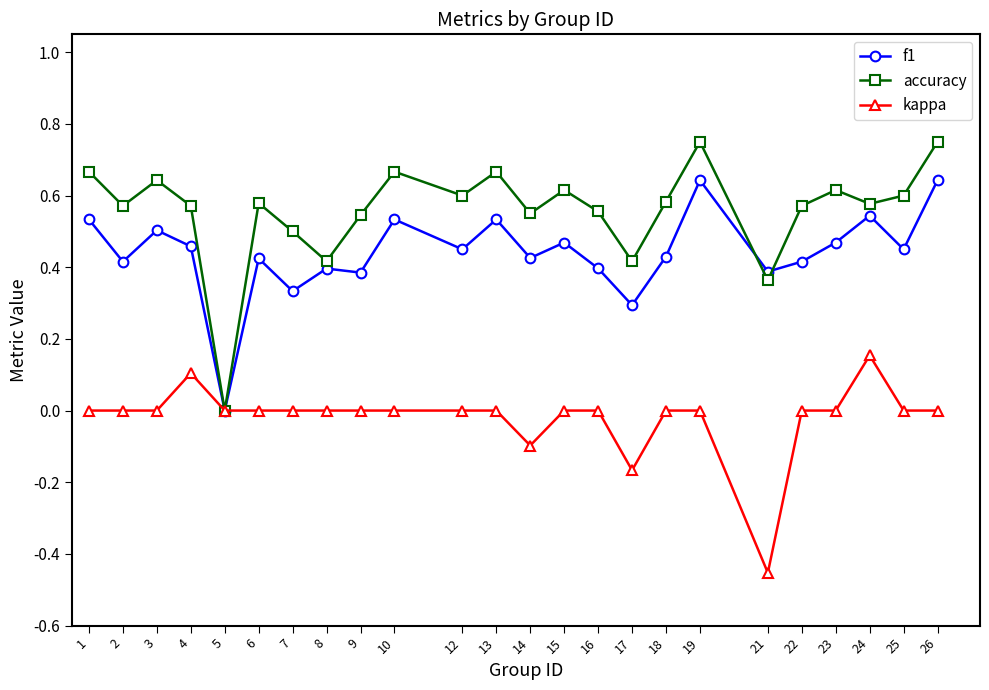

What is the sum of all accuracy values?

13.4